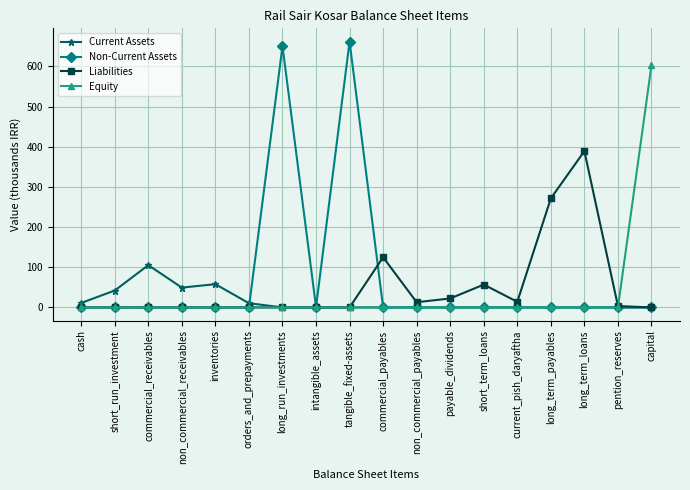

What is the maximum value for Current Assets?

105.2